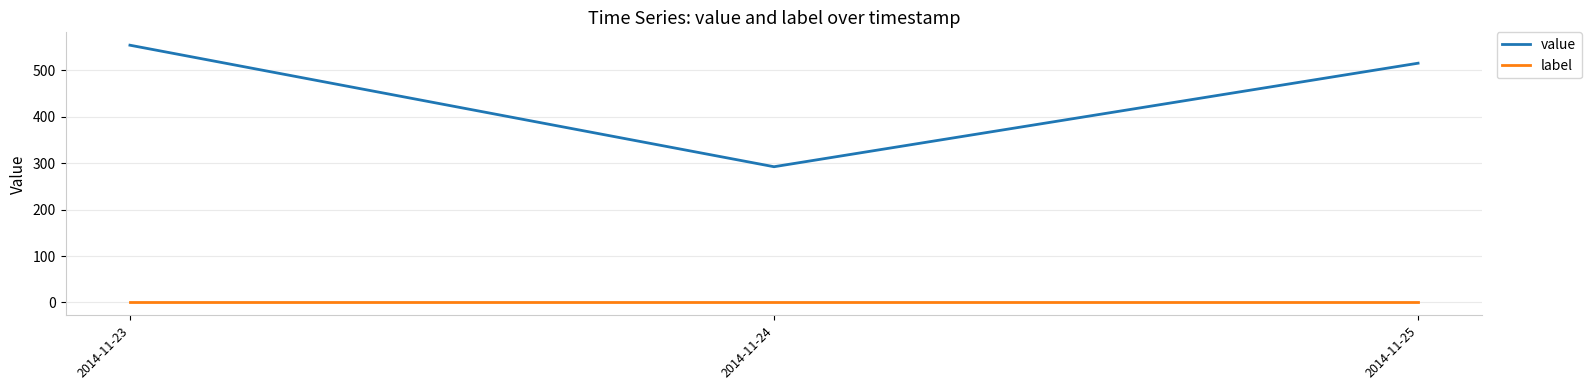

Reading left to right, what are all the values shown in this chart?

value: 2014-11-23=554.5	2014-11-24=292.5	2014-11-25=515.7
label: 2014-11-23=0.0	2014-11-24=0.0	2014-11-25=0.0